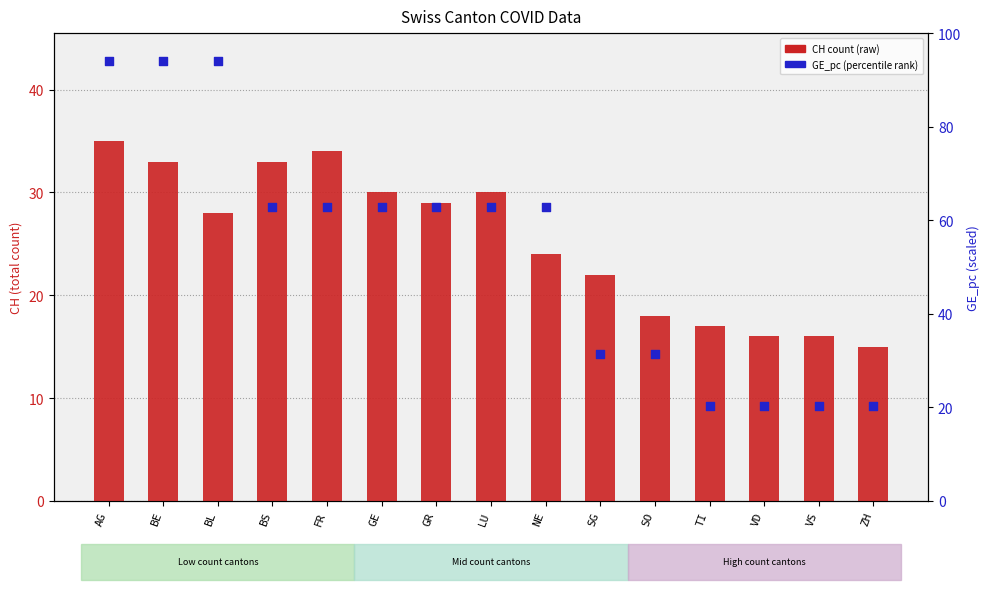

Which series contains the highest Y value?

GE_pc (percentile)